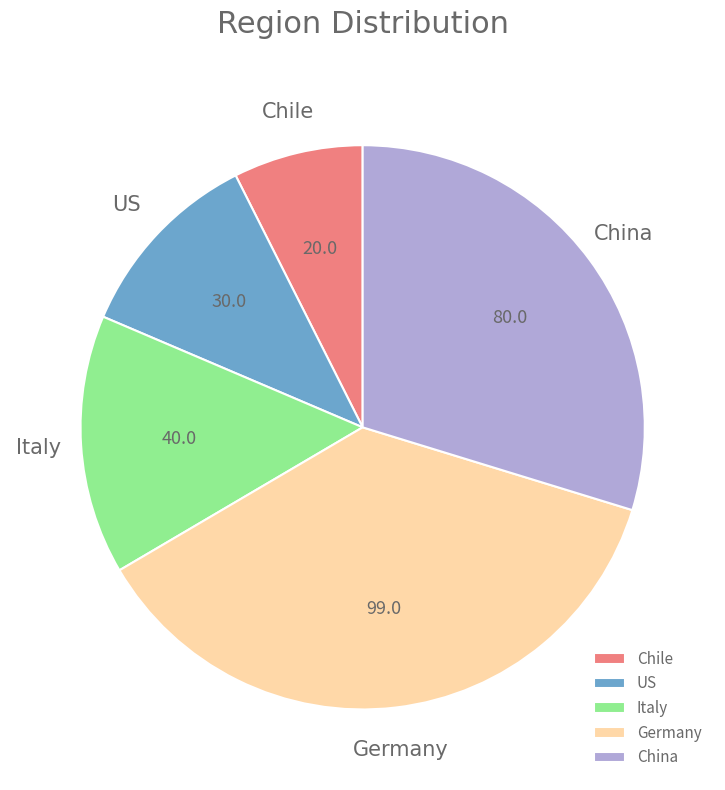

Which category has the smallest portion of the pie?

Chile